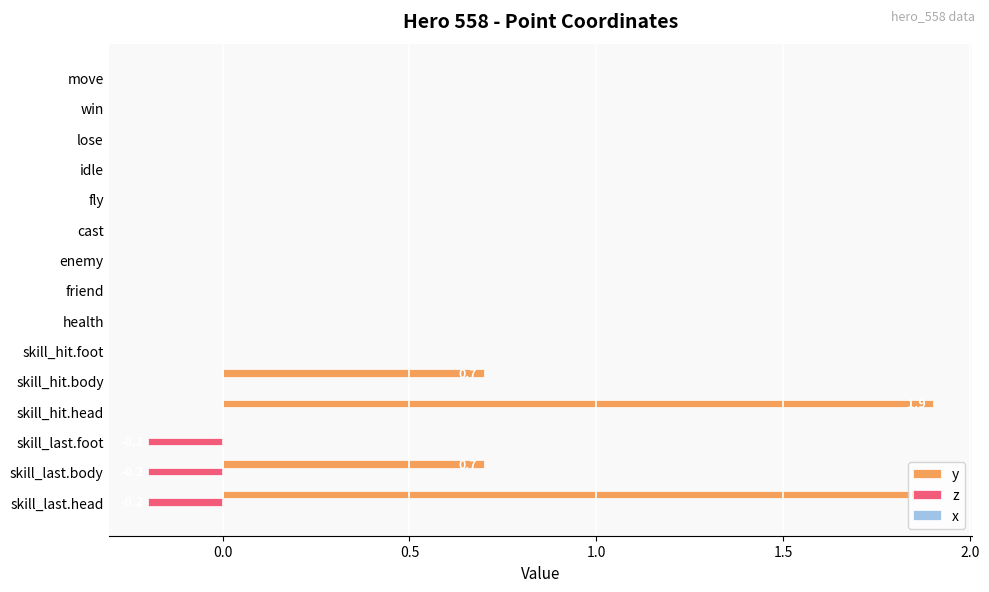

Is it true that y equals 1.9 at skill_last.head?

True